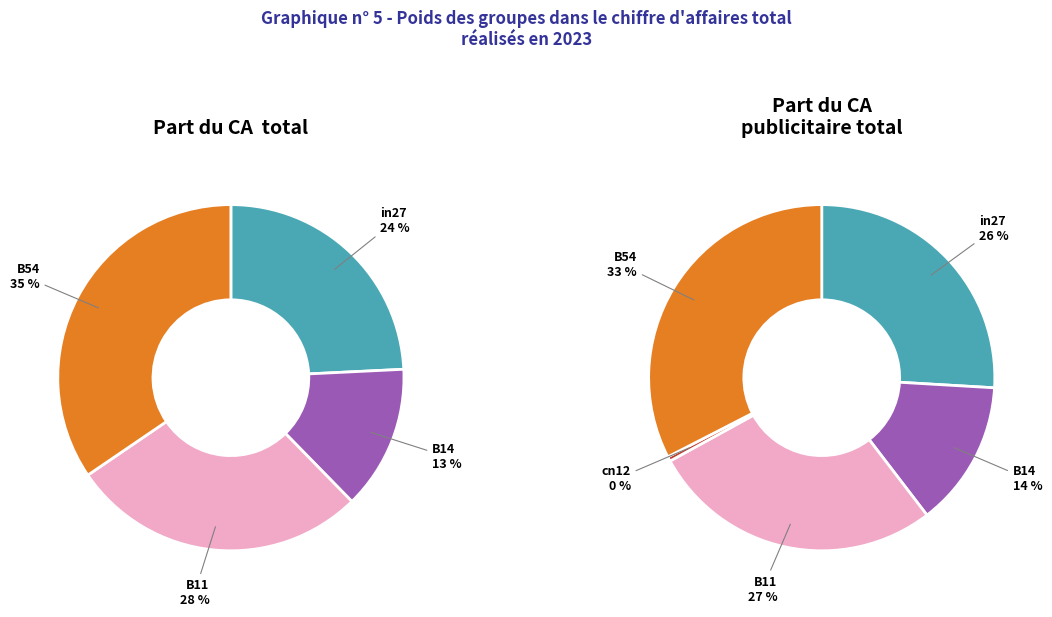

Is B11 the majority of the pie?

No